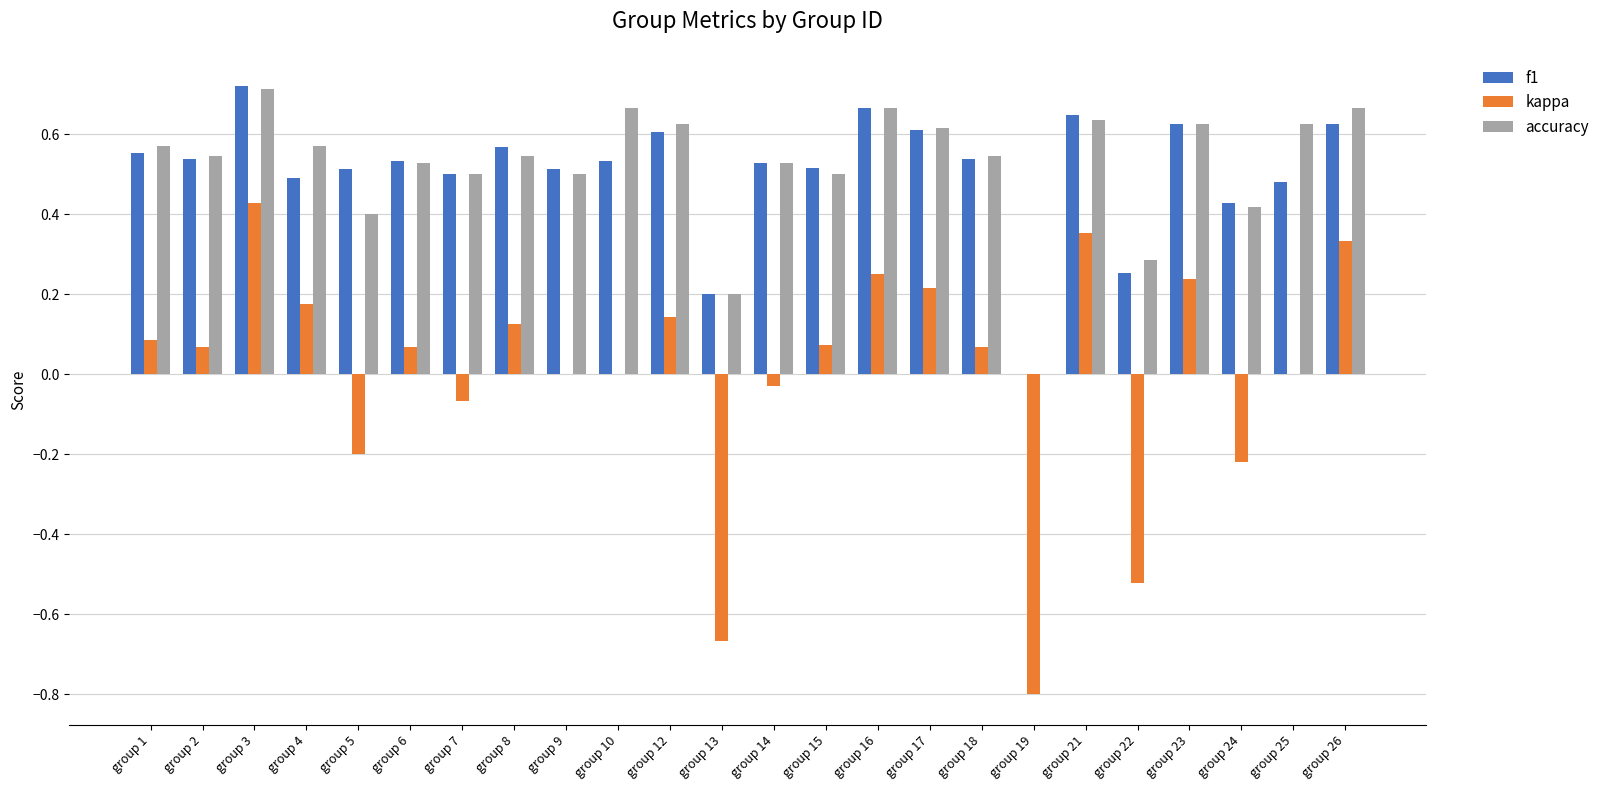

At which label is accuracy closest to 0?

group 19